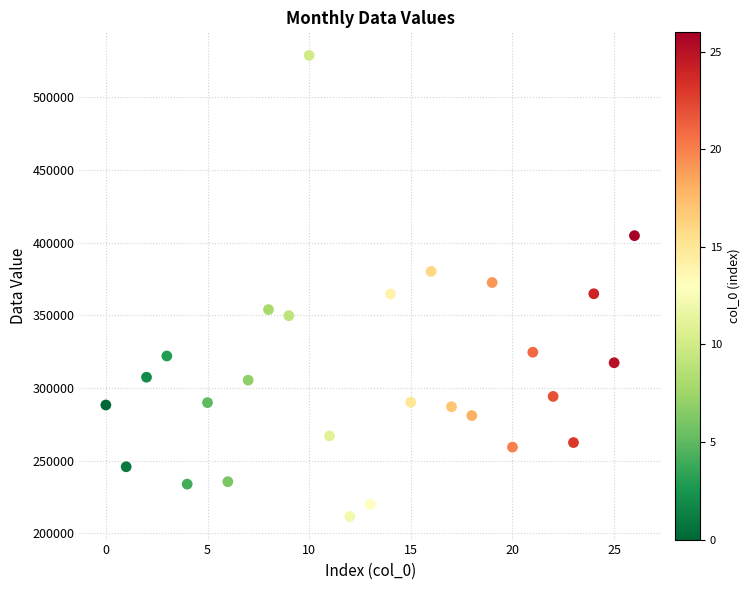

What is the range of Y values (max minus min)?

317325